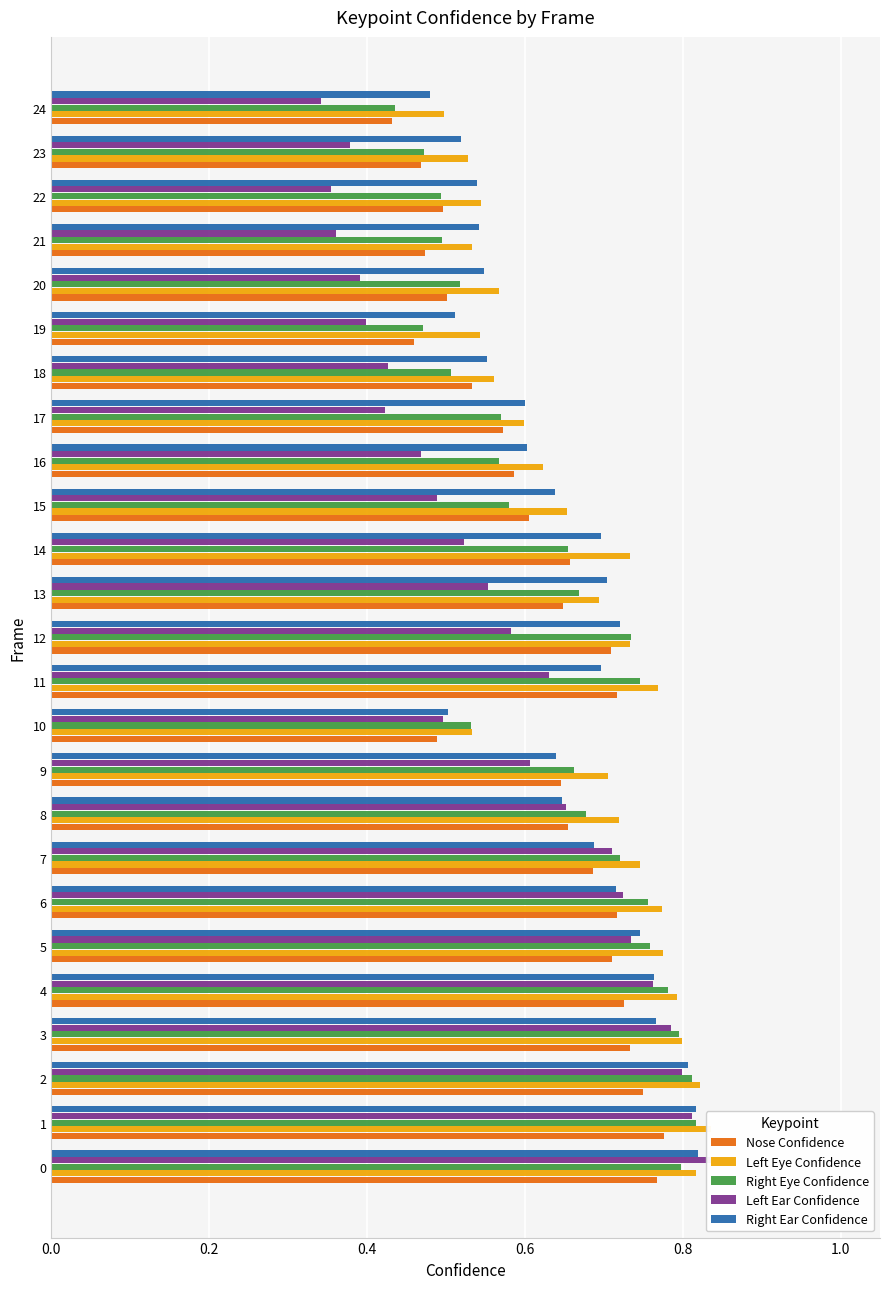

Count the Nose Confidence values in the range 0 to 1.

25